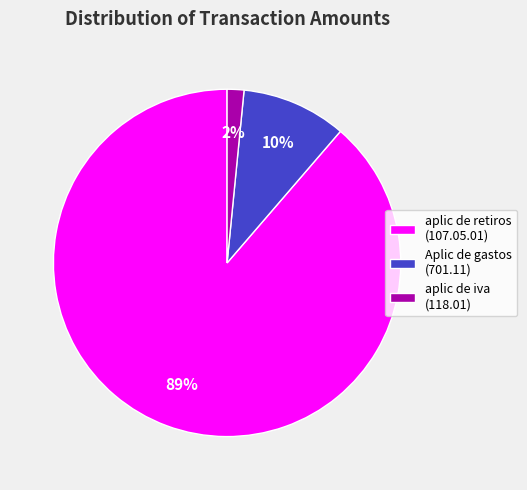

How many segments does this pie chart have?

3